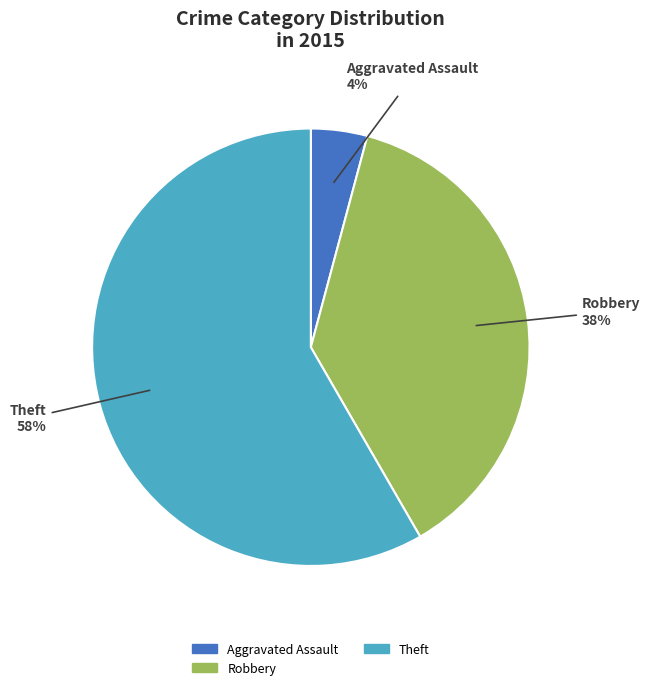

To the nearest percent, what percentage of the pie is Aggravated Assault?

4%